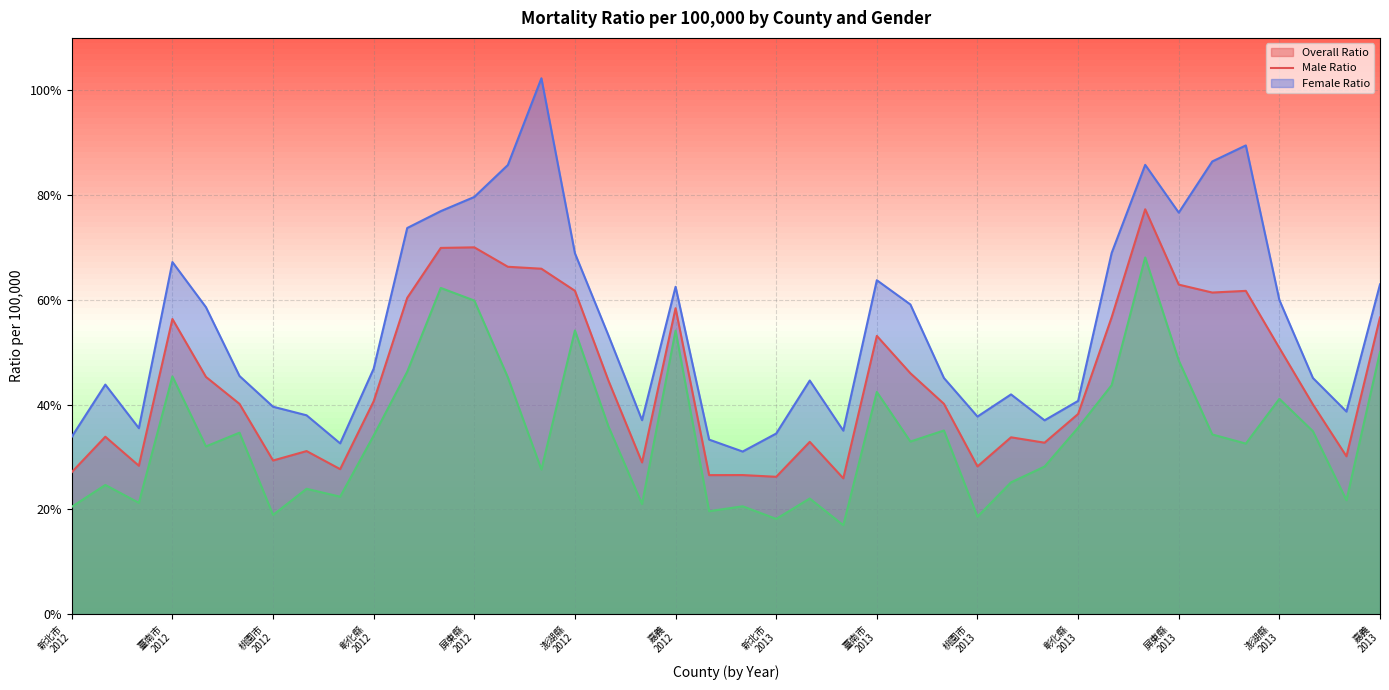

True or false: M_ratio_per_100000 has more than 0 interior local peaks.

True